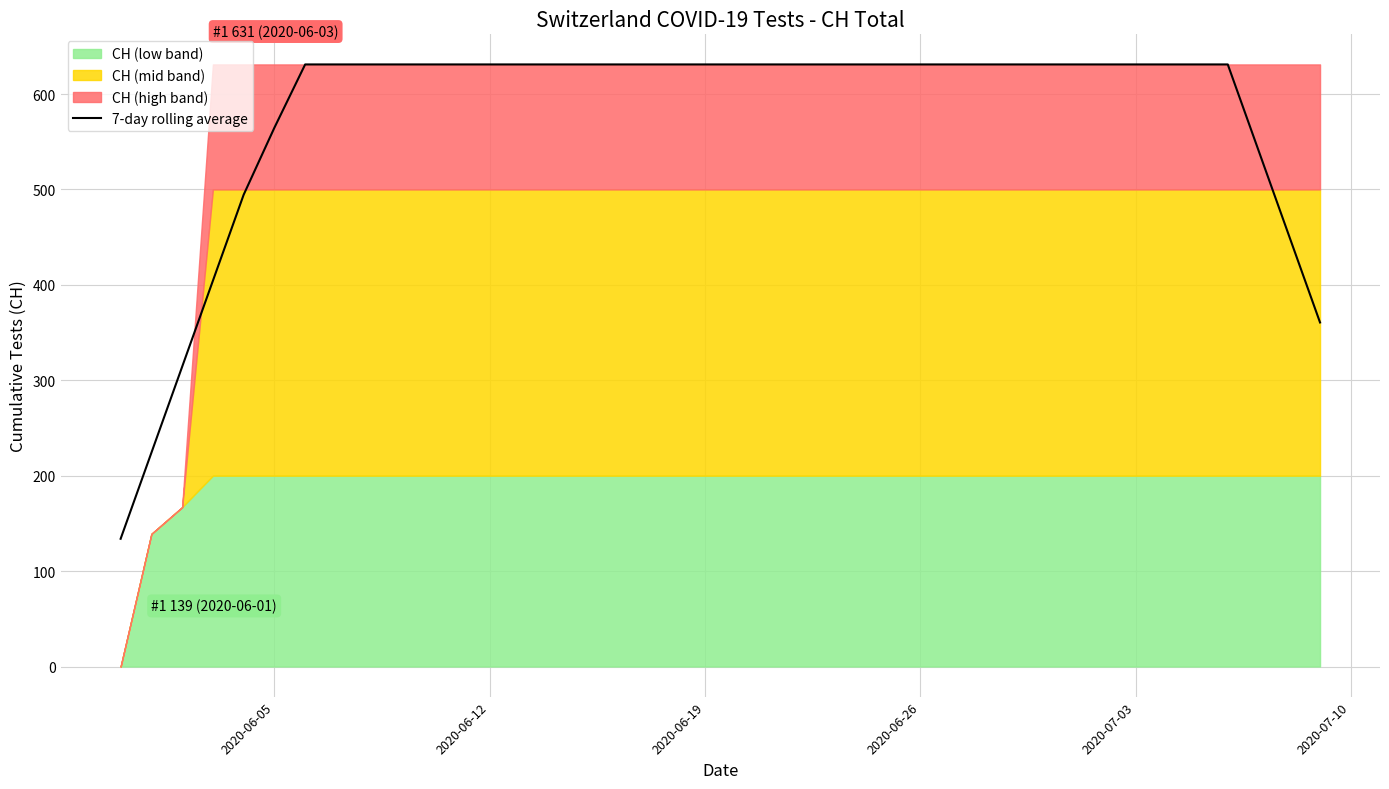

True or false: there are more than 1 points higher than both neighbors.

False